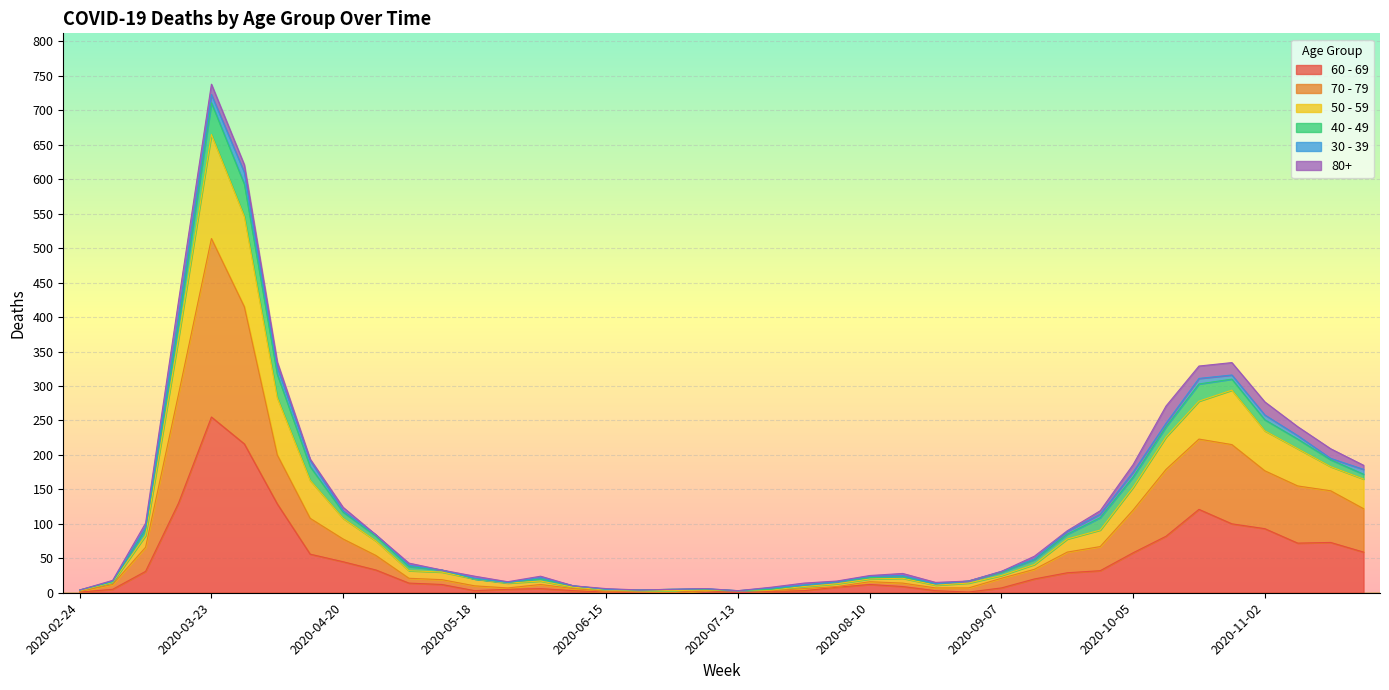

At which category is the sum across all series the highest?

2020-03-23